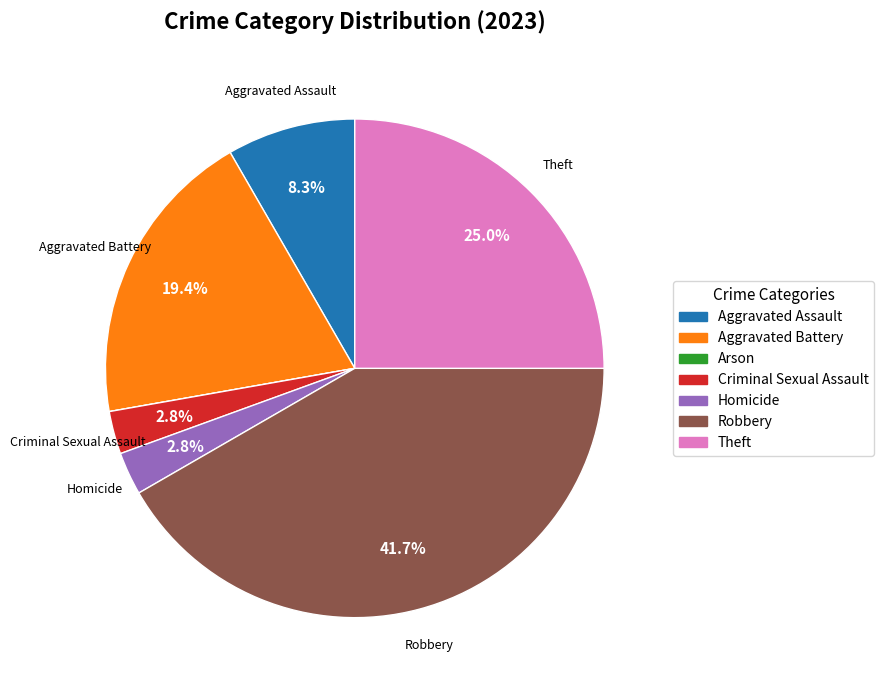

What is the largest slice in the pie chart?

Robbery